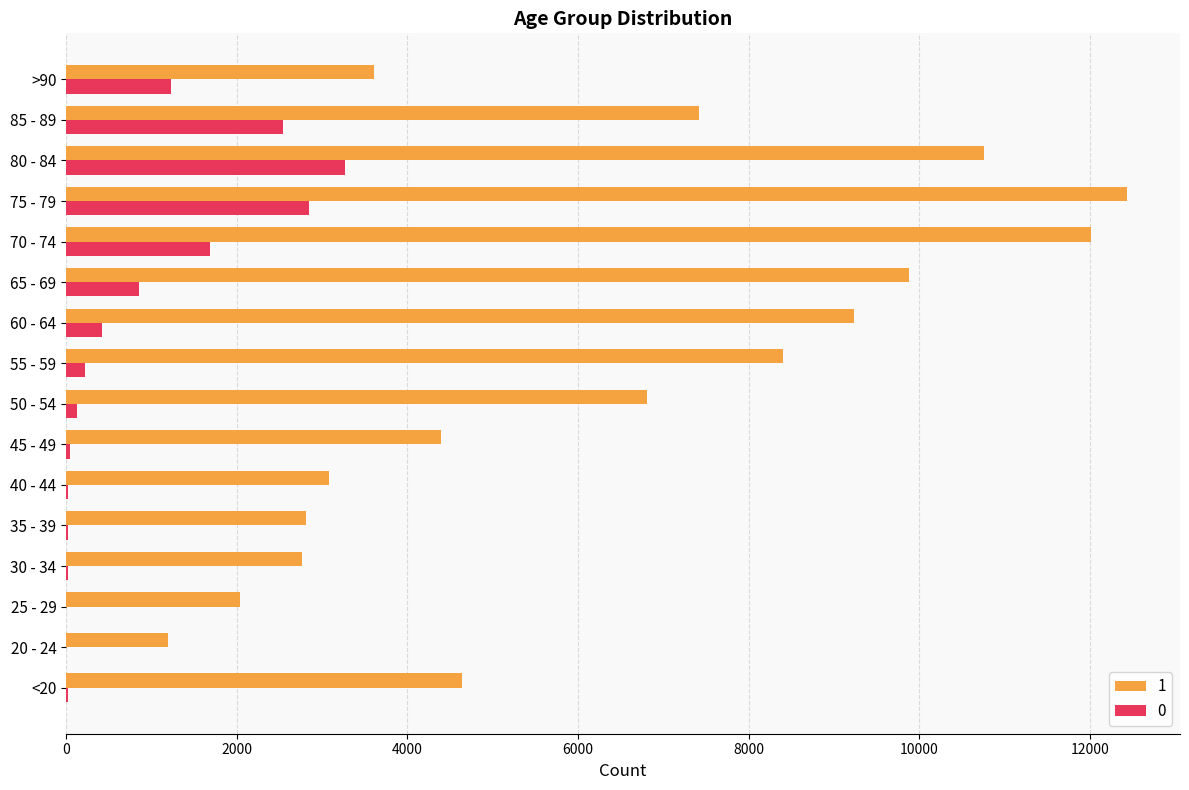

Which series changed the most between <20 and 60 - 64?

1